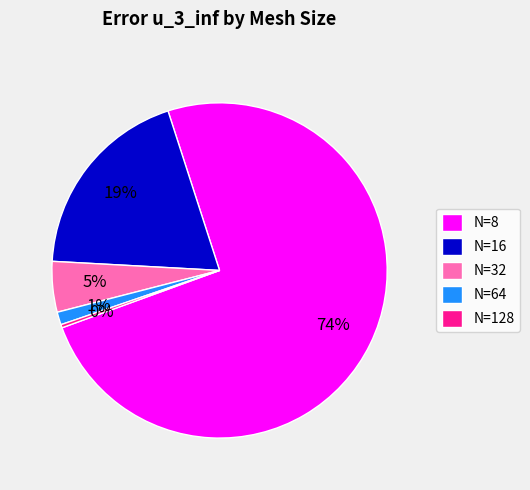

Is N=16 the majority of the pie?

No